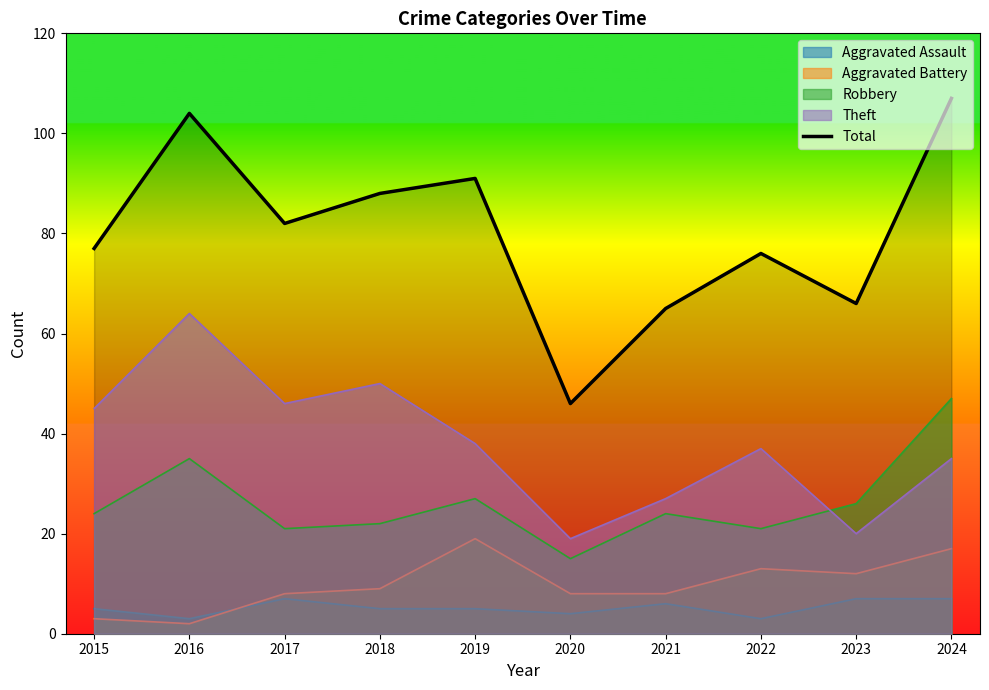

What is the average value?

80